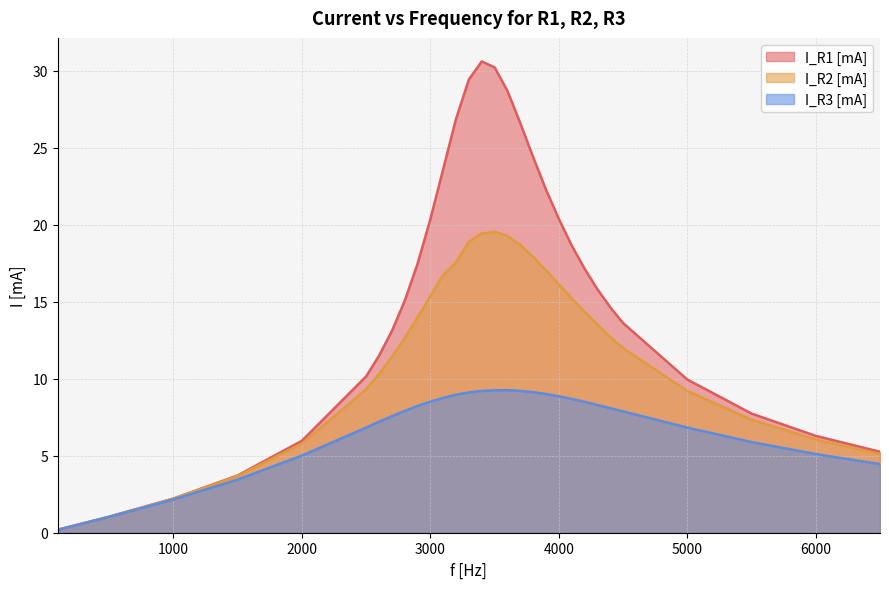

Reading right to left, what are all the values shown in this chart?

I_R1 [mA]: 5.3	6.3	7.7	9.9	13.6	14.7	15.8	17.2	18.7	20.4	22.3	24.4	26.6	28.7	30.2	30.6	29.4	26.9	23.6	20.4	17.5	15.1	13.1	11.5	10.2	6.0	3.7	2.2	1.0	0.2
I_R2 [mA]: 5.1	6.1	7.3	9.2	12.0	12.7	13.5	14.3	15.2	16.1	17.1	17.9	18.7	19.3	19.6	19.4	18.9	17.6	16.7	15.4	14.0	12.6	11.4	10.3	9.3	5.8	3.7	2.2	1.0	0.2
I_R3 [mA]: 4.5	5.1	5.9	6.8	7.9	8.1	8.3	8.5	8.7	8.9	9.0	9.1	9.2	9.3	9.2	9.2	9.1	9.0	8.8	8.5	8.2	7.9	7.6	7.2	6.8	5.0	3.5	2.2	1.0	0.2